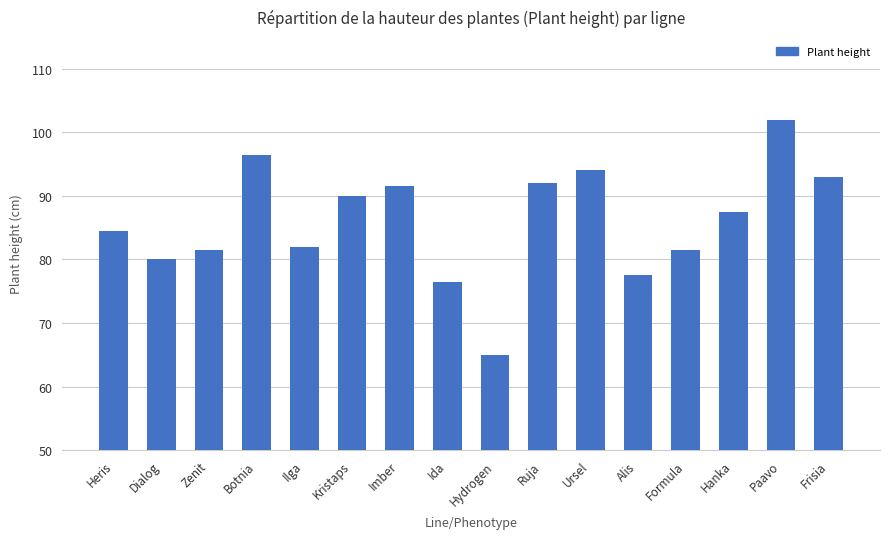

What is the greatest value displayed?

102.0